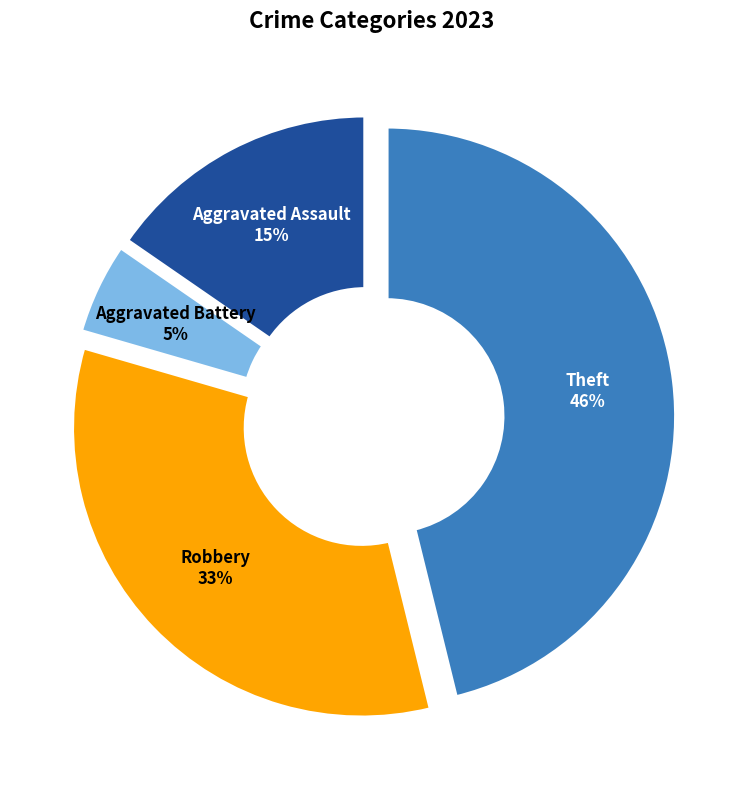

The Theft slice represents 32% of the pie. True or false?

False